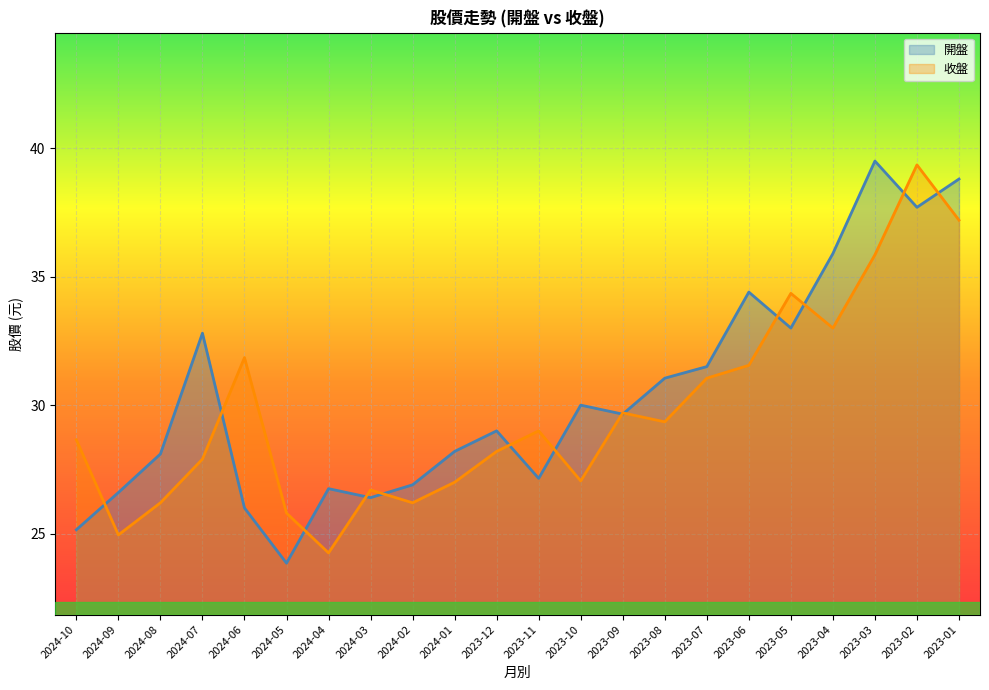

The value of 收盤 at 2023-09 is 29.7. True or false?

True